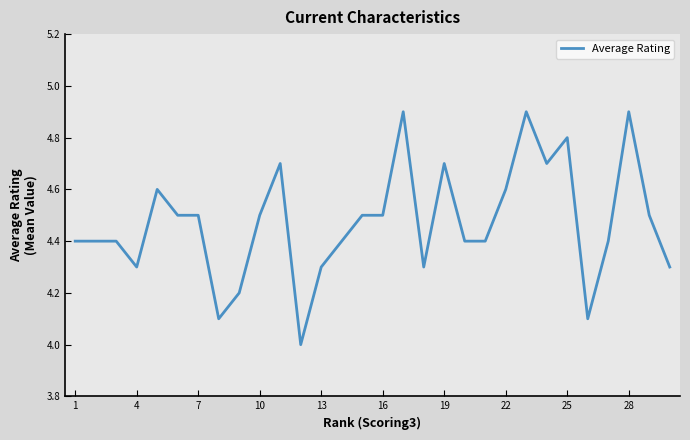

What is the maximum value shown in the chart?

4.9